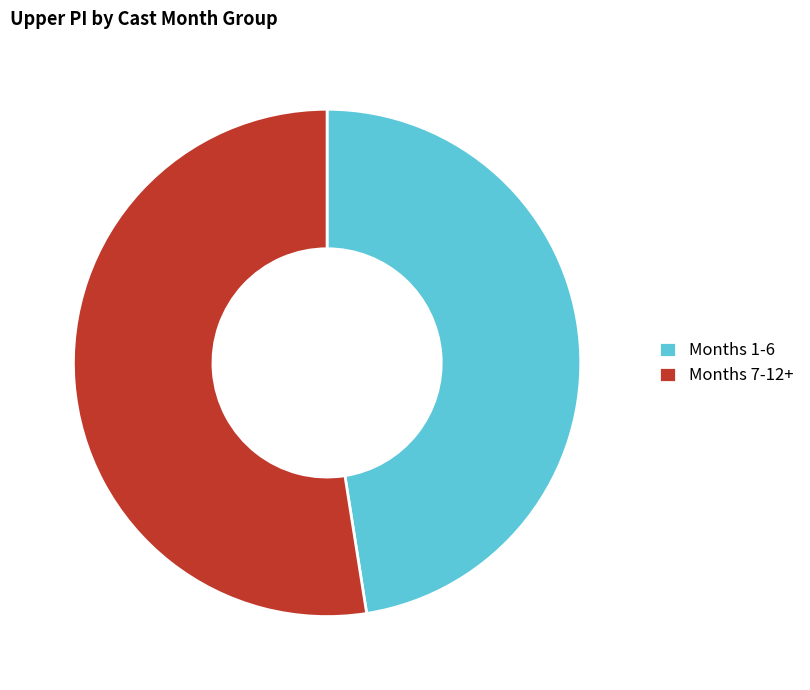

Is there any slice that represents more than half of the pie?

Yes